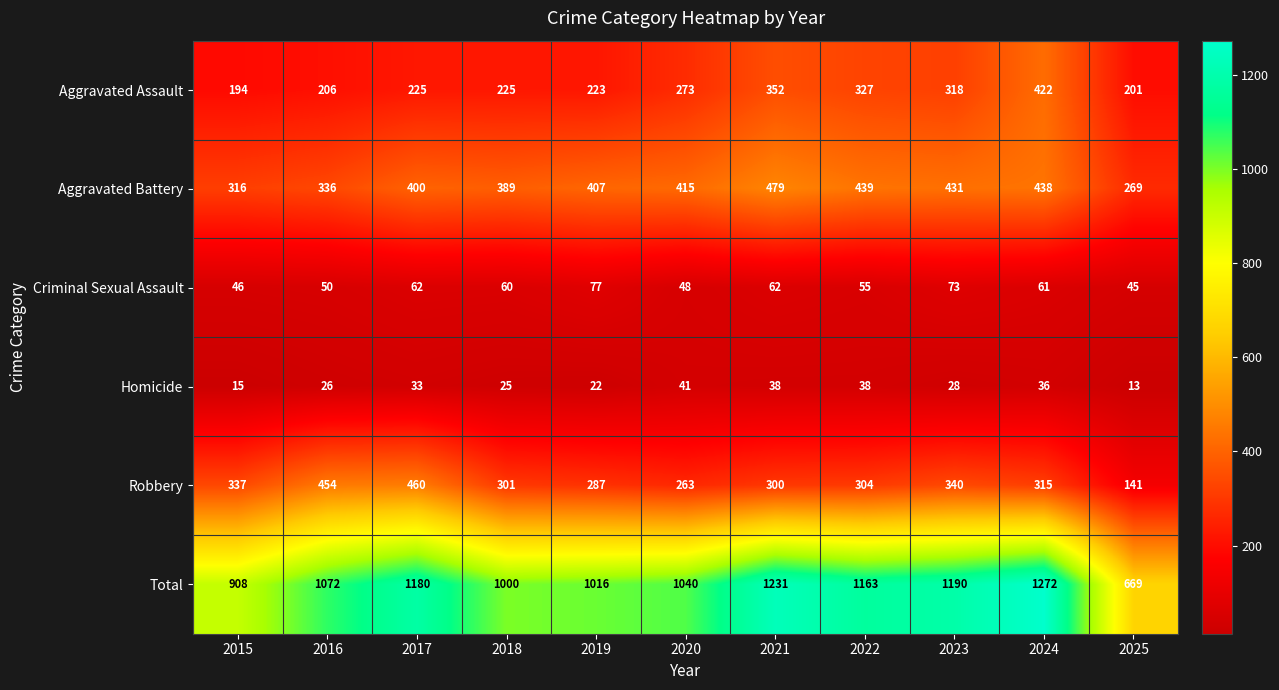

Rank the series at 2024 from lowest to highest value.

Homicide, Criminal Sexual Assault, Robbery, Aggravated Assault, Aggravated Battery, Total